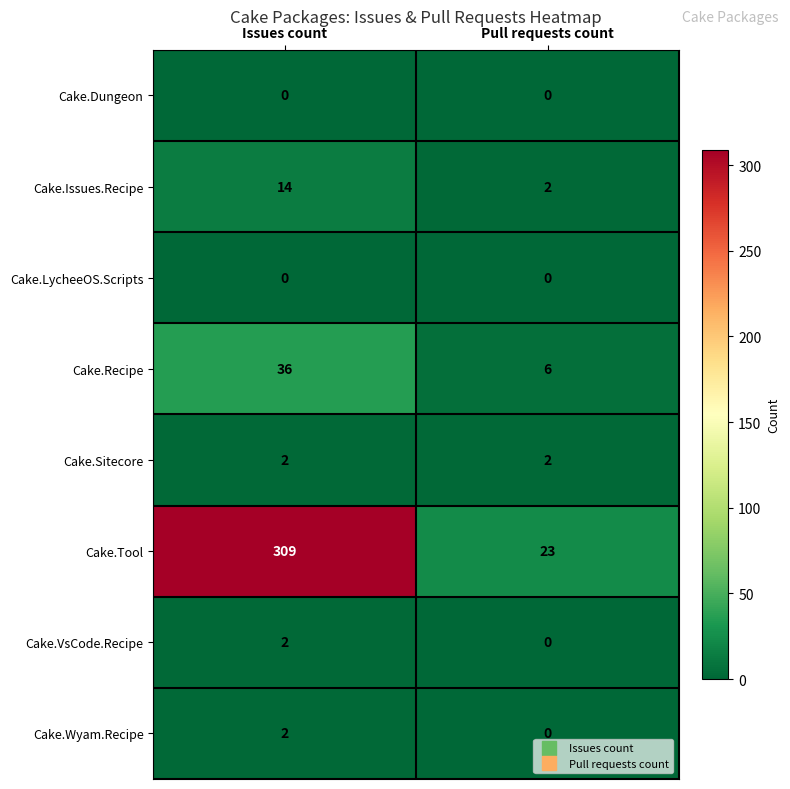

What is the average value of the Cake.Tool series?

166